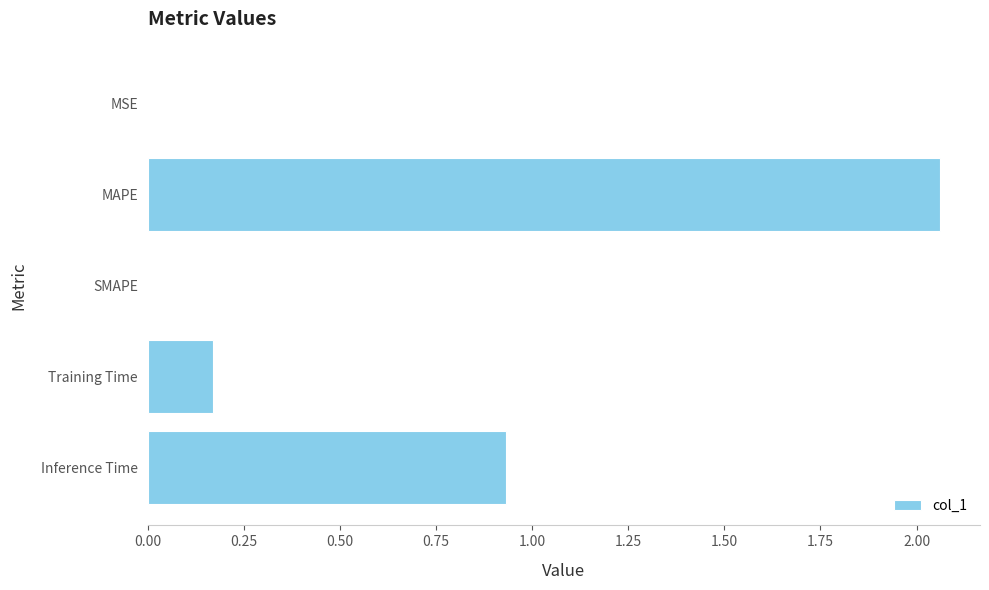

Which has a higher value, MAPE or SMAPE?

MAPE